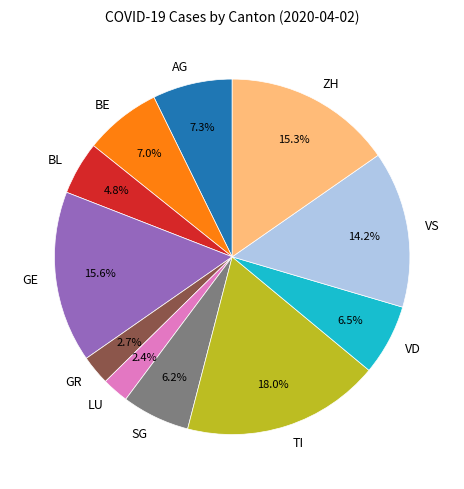

To the nearest percent, what is the difference between the largest and smallest slice percentages?

16%